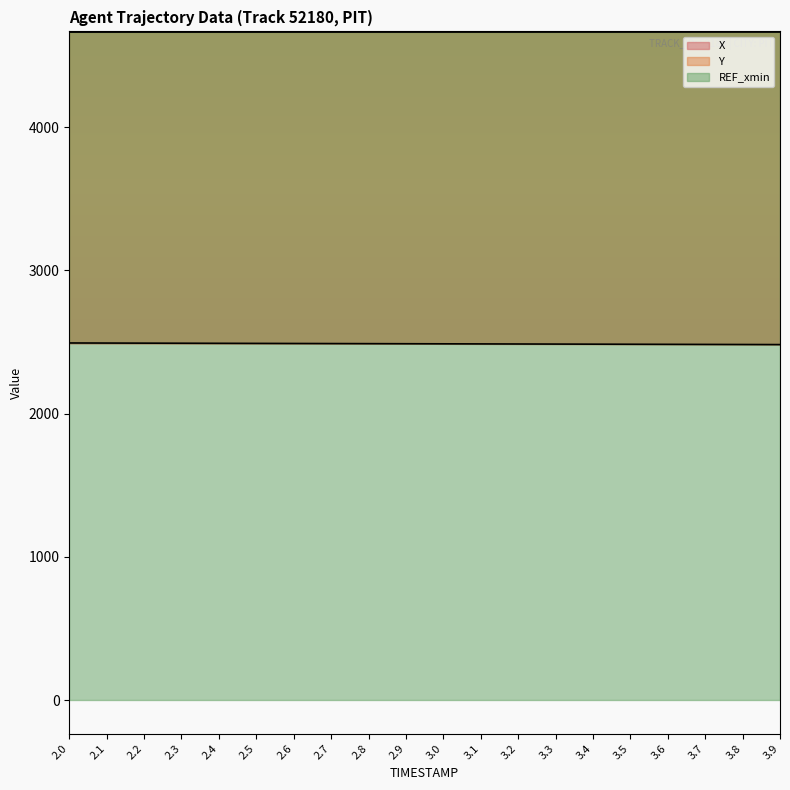

What is the label of the 8th point from the right?

3.2